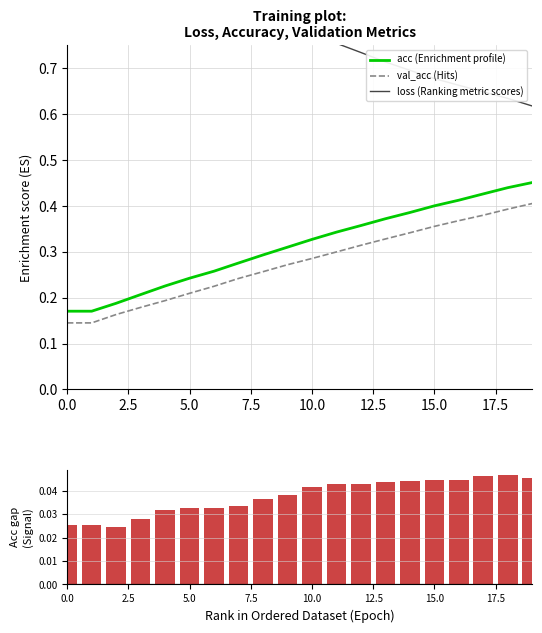

The value of acc (Enrichment profile) at 0.0 is 0.3. True or false?

False